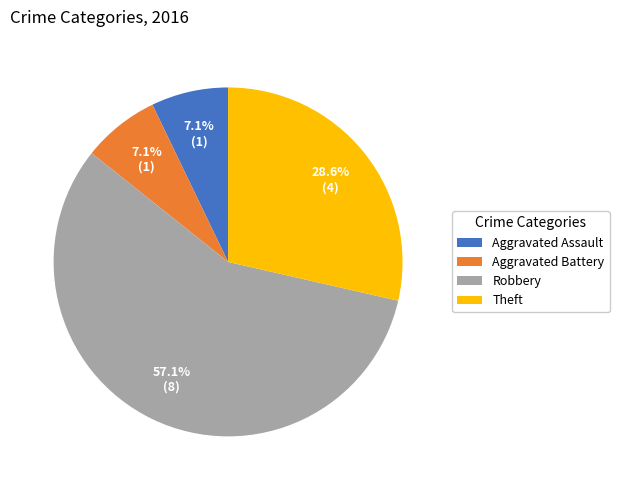

Between Aggravated Assault and Robbery, which is larger?

Robbery